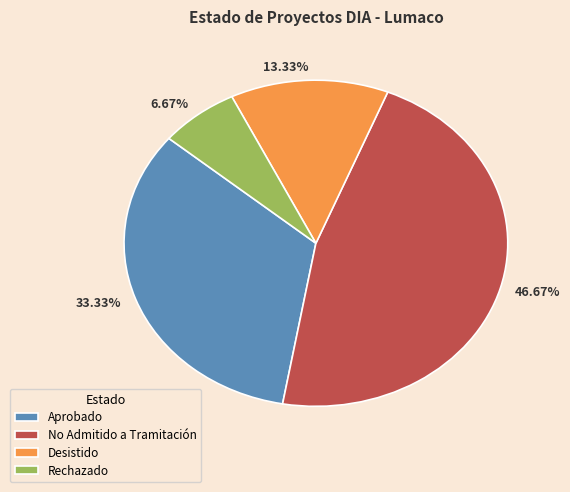

Which has a higher value, 6.67% or 46.67%?

46.67%